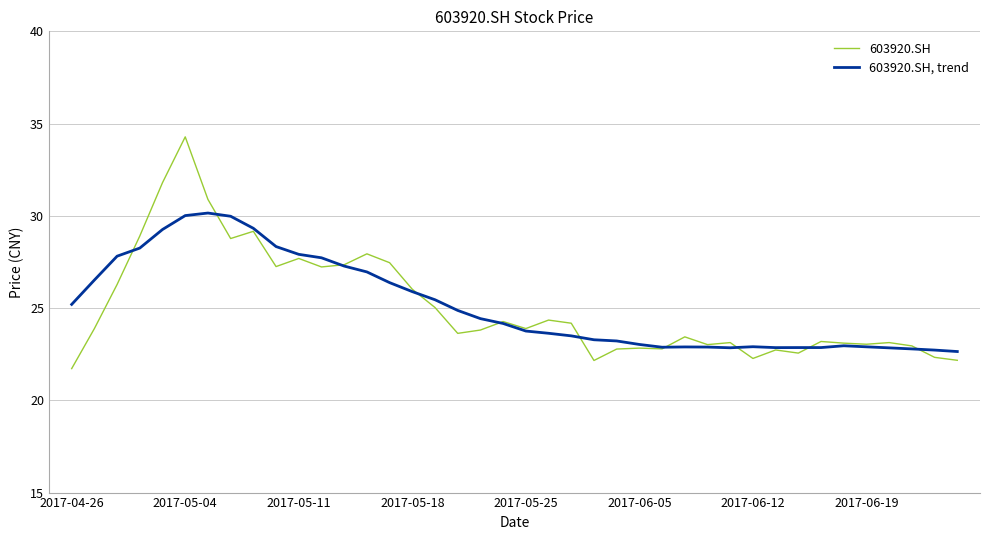

Which series has the largest range (max minus min)?

603920.SH